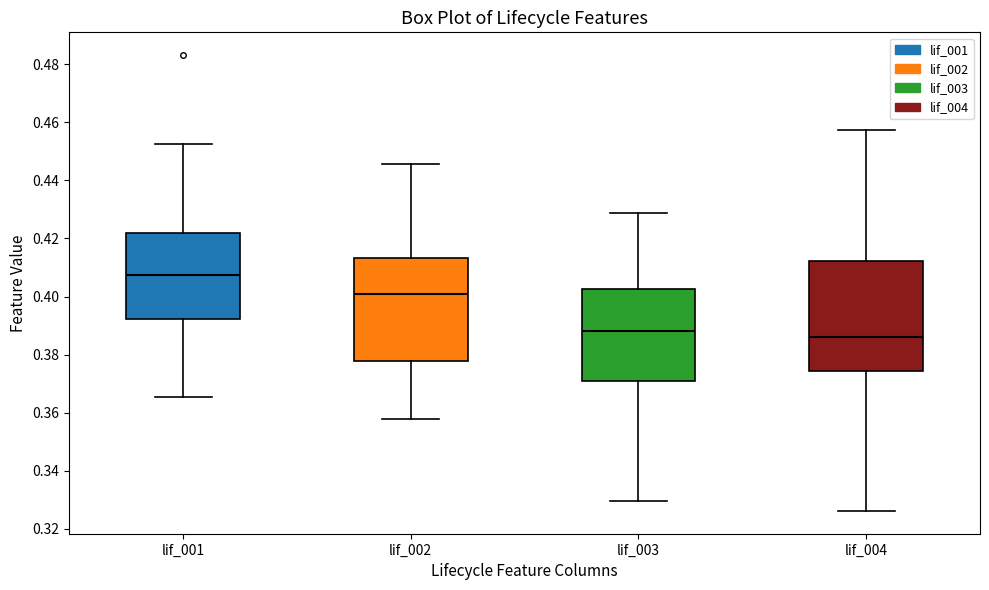

Reading left to right, transcribe this box plot: for each box, give where its median line is, the range the box spans, and where its two whiskers end, as read against the y-axis. The values are not printed on the chart, so give them approximately, as read against the axis.

lif_001: median 0.408, box 0.392 to 0.422, whiskers 0.366 to 0.452
lif_002: median 0.400, box 0.378 to 0.414, whiskers 0.358 to 0.446
lif_003: median 0.388, box 0.370 to 0.402, whiskers 0.330 to 0.428
lif_004: median 0.386, box 0.374 to 0.412, whiskers 0.326 to 0.458